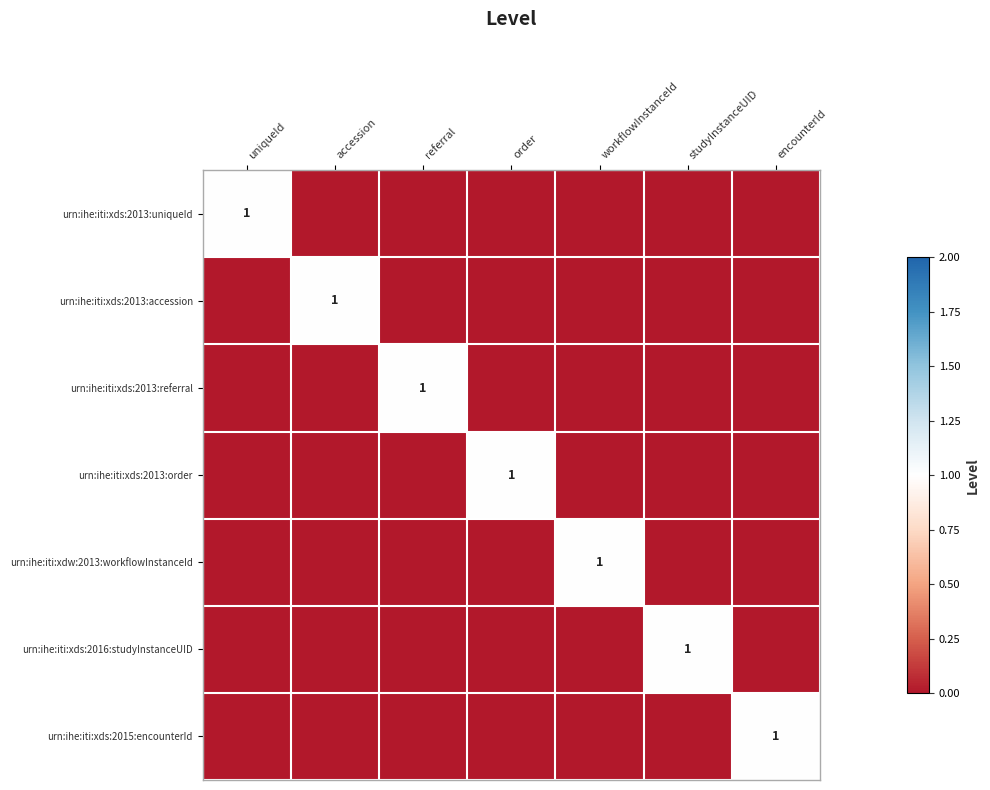

Count the urn:ihe:iti:xds:2013:accession values in the range 0 to 1.

7